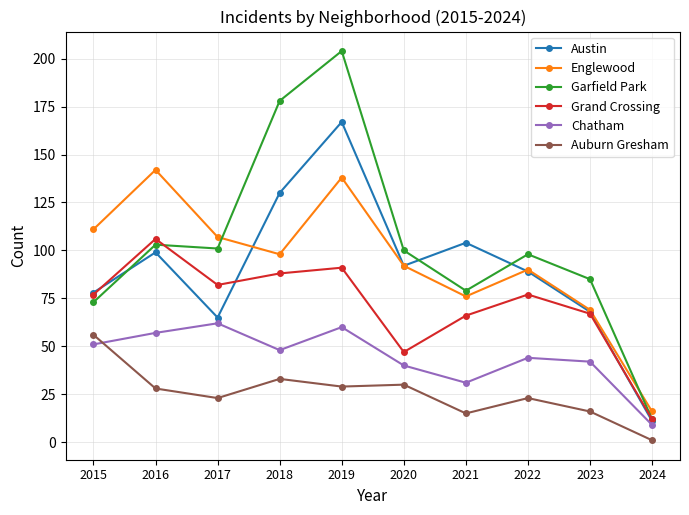

Reading left to right, transcribe all the data shown in this chart.

Austin: 78	99	65	130	167	92	104	89	68	11
Englewood: 111	142	107	98	138	92	76	90	69	16
Garfield Park: 73	103	101	178	204	100	79	98	85	12
Grand Crossing: 77	106	82	88	91	47	66	77	67	12
Chatham: 51	57	62	48	60	40	31	44	42	9
Auburn Gresham: 56	28	23	33	29	30	15	23	16	1